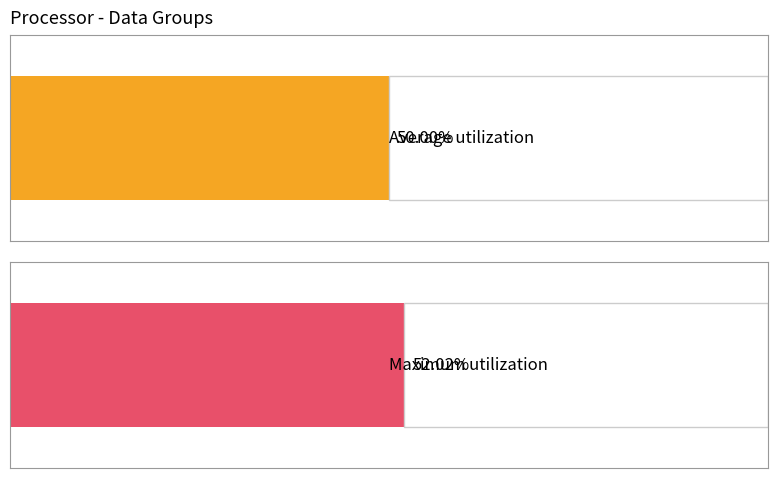

Does the chart contain any negative values?

No